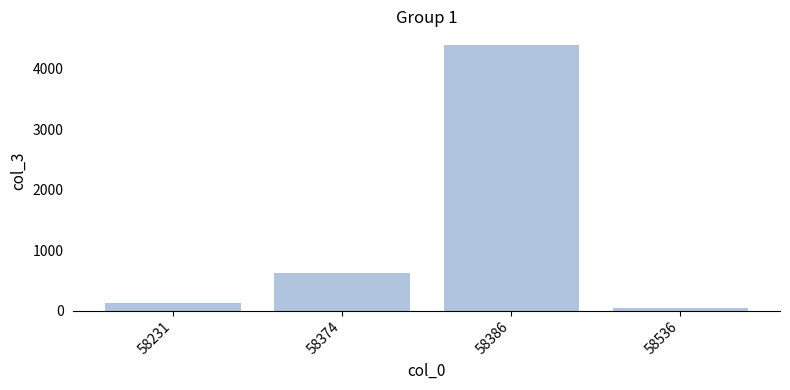

Between 58386 and 58536, which is larger?

58386